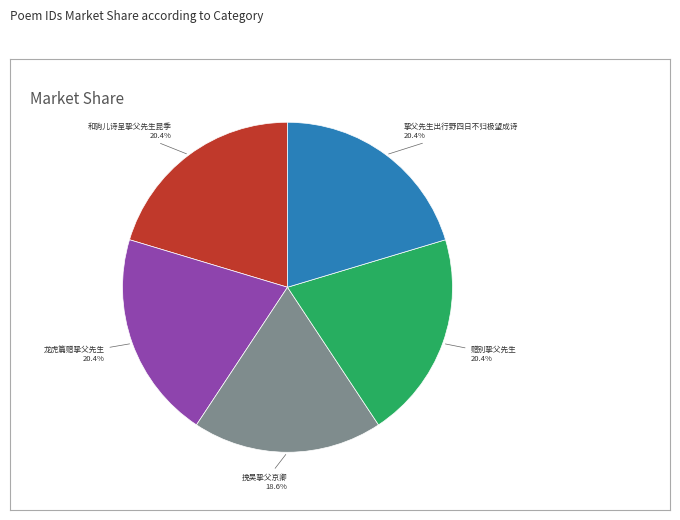

To the nearest percent, what is the average slice percentage?

20%